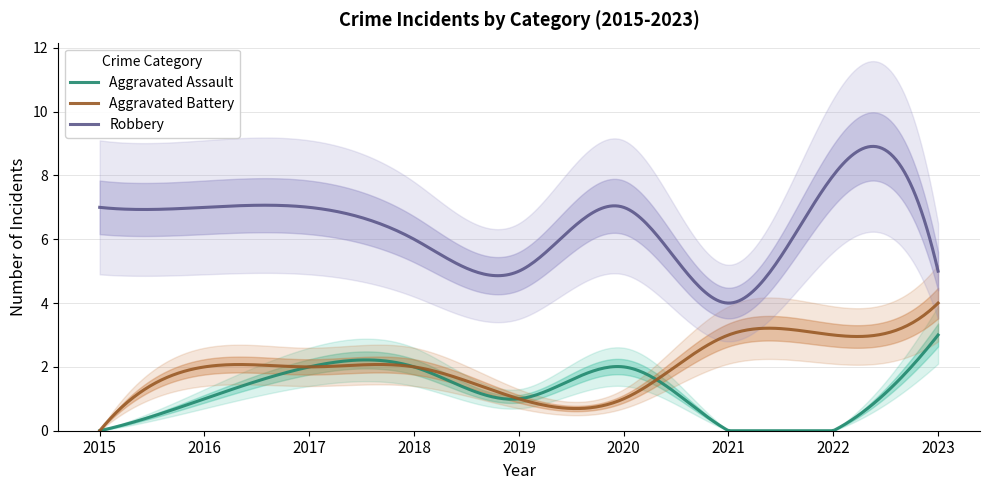

What are all the series names shown in the legend?

Aggravated Assault, Aggravated Battery, Robbery